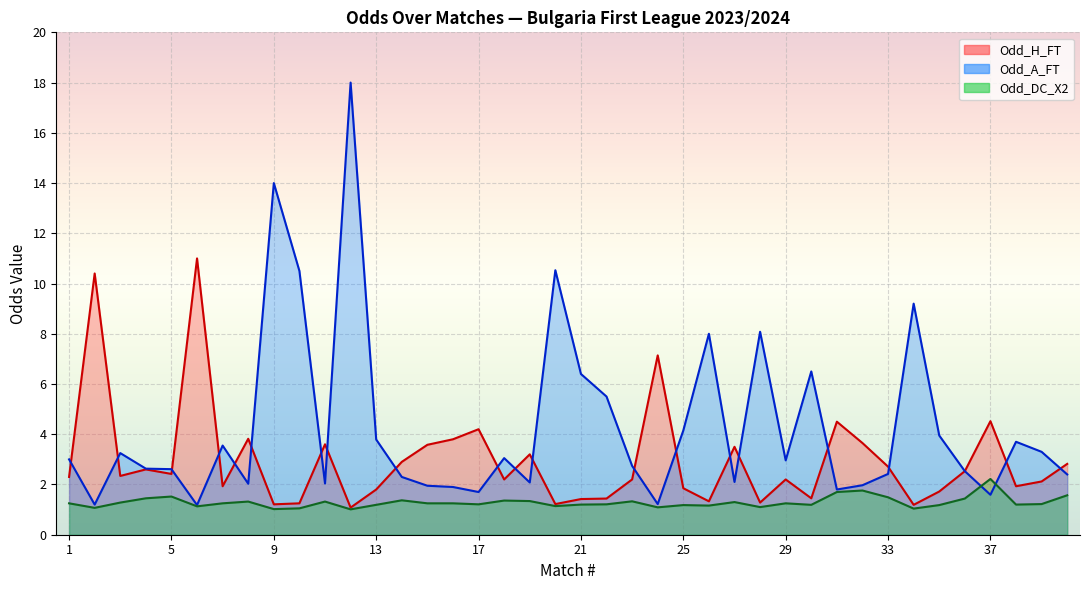

Count the number of categories in the chart.

40